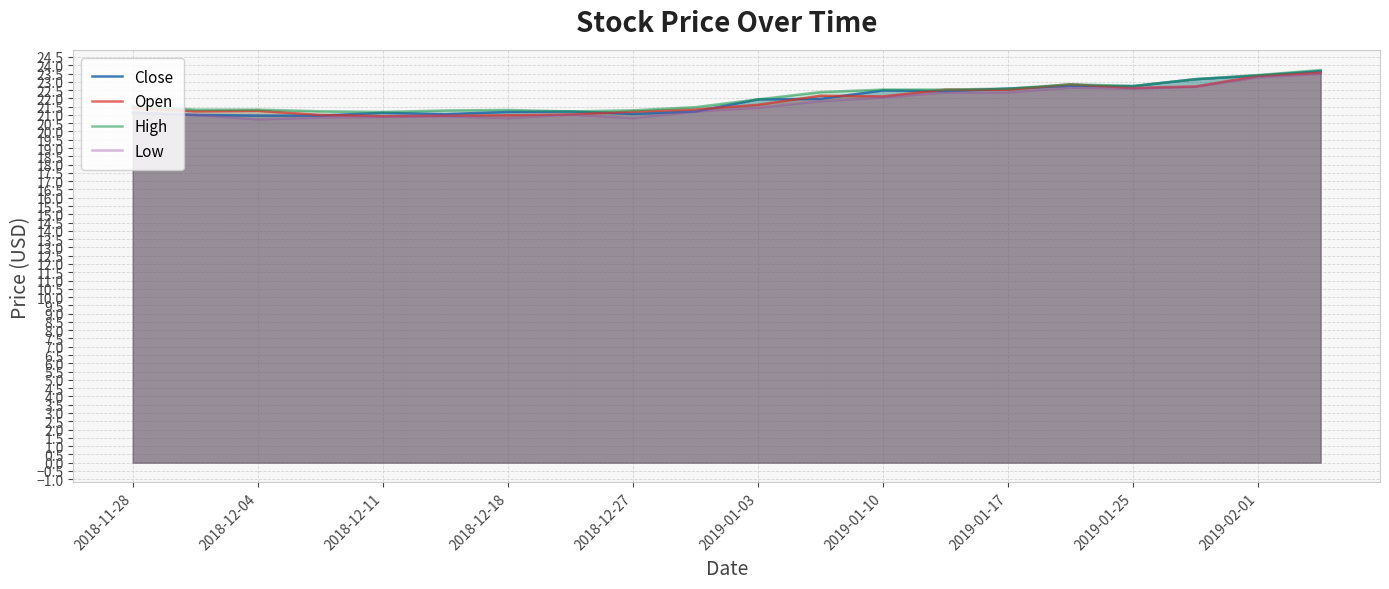

Rank the series by their maximum value, from highest to lowest.

High, Close, Open, Low